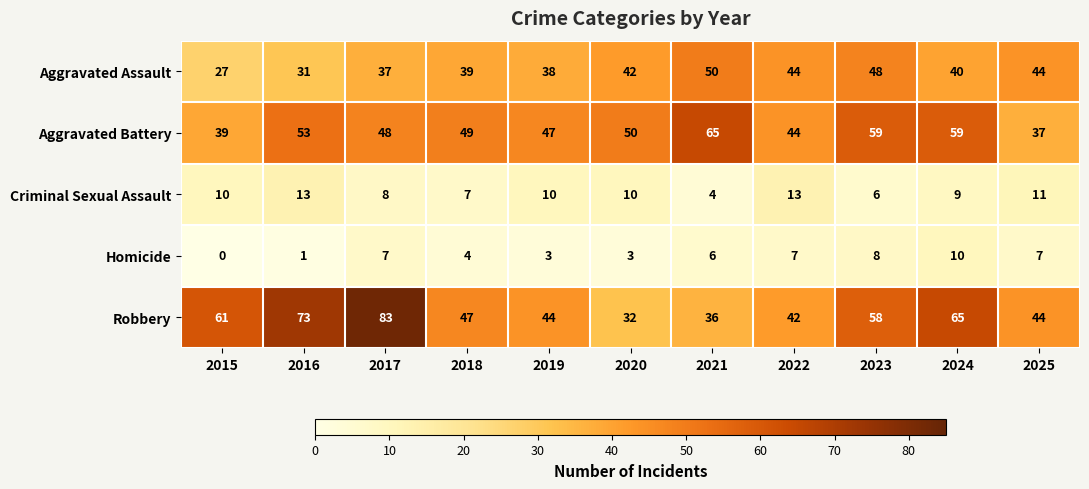

Count the number of data series in this chart.

5